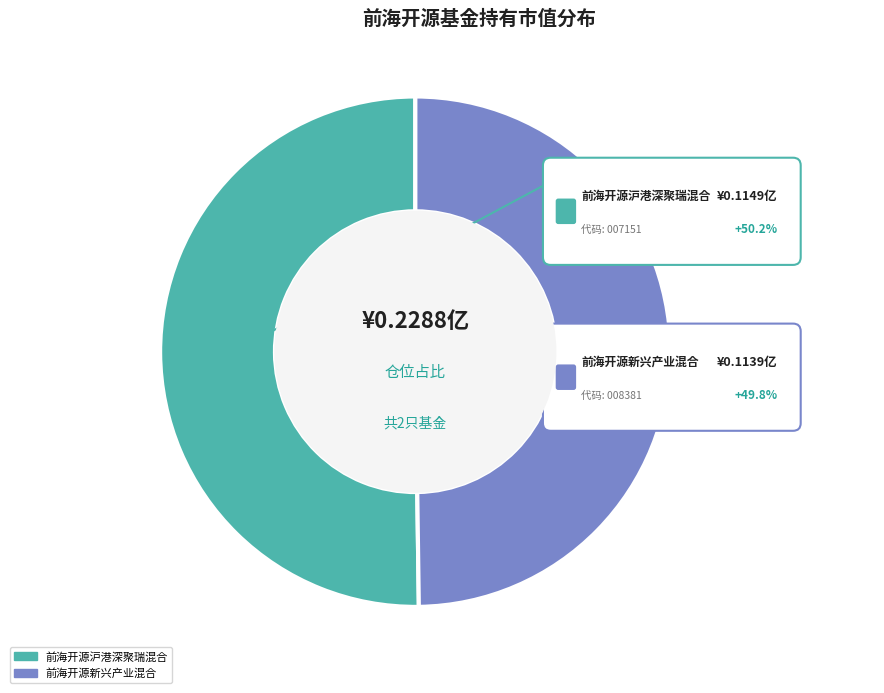

Is the sum of 前海开源沪港深聚瑞混合 and 前海开源新兴产业混合 greater than half?

Yes